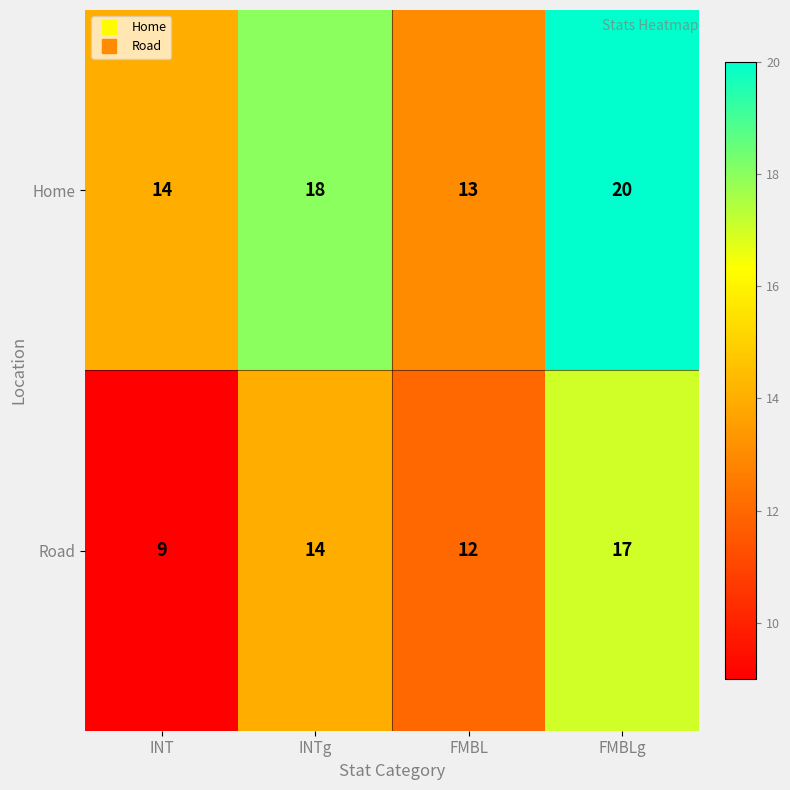

At FMBLg, list the series in order from smallest to largest.

Road, Home